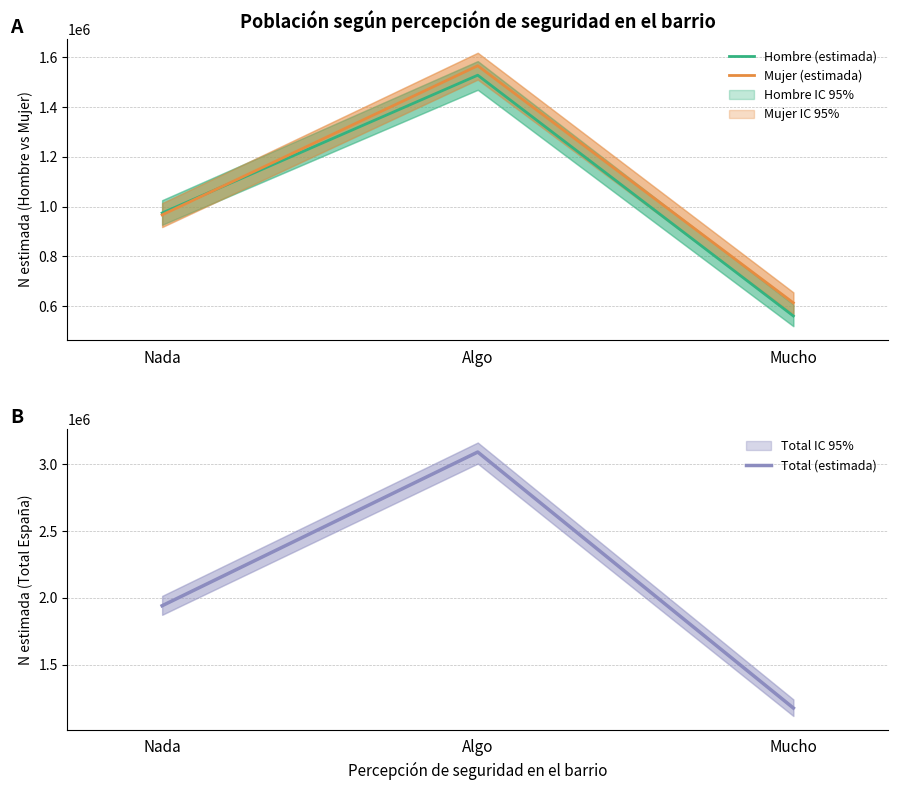

Count the number of data series in this chart.

3